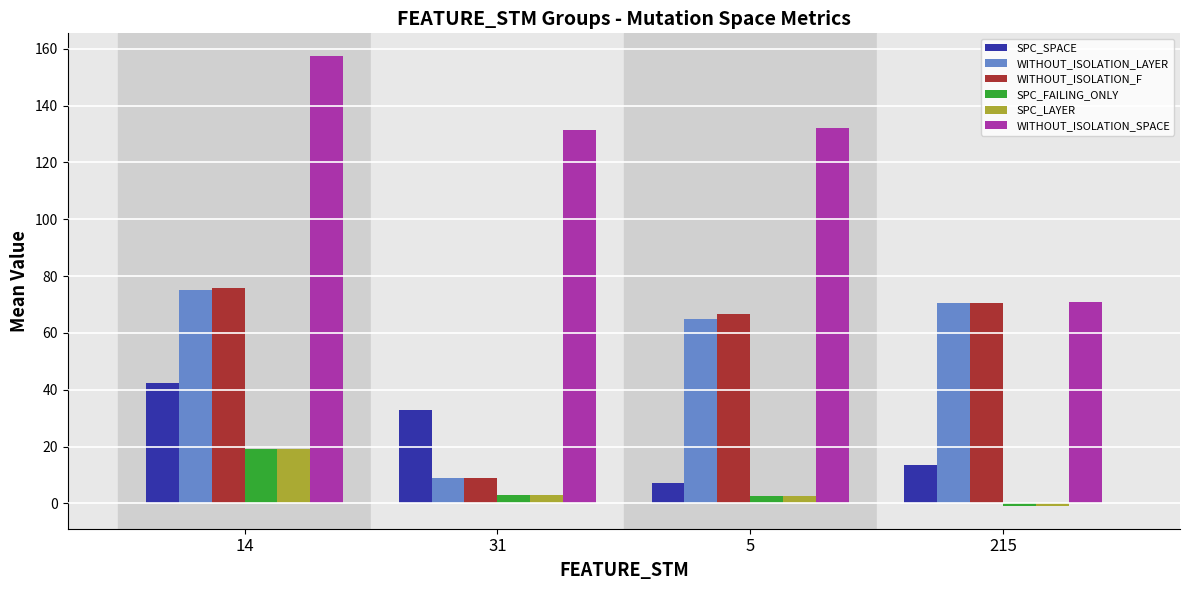

Which category has the highest value across all series?

14